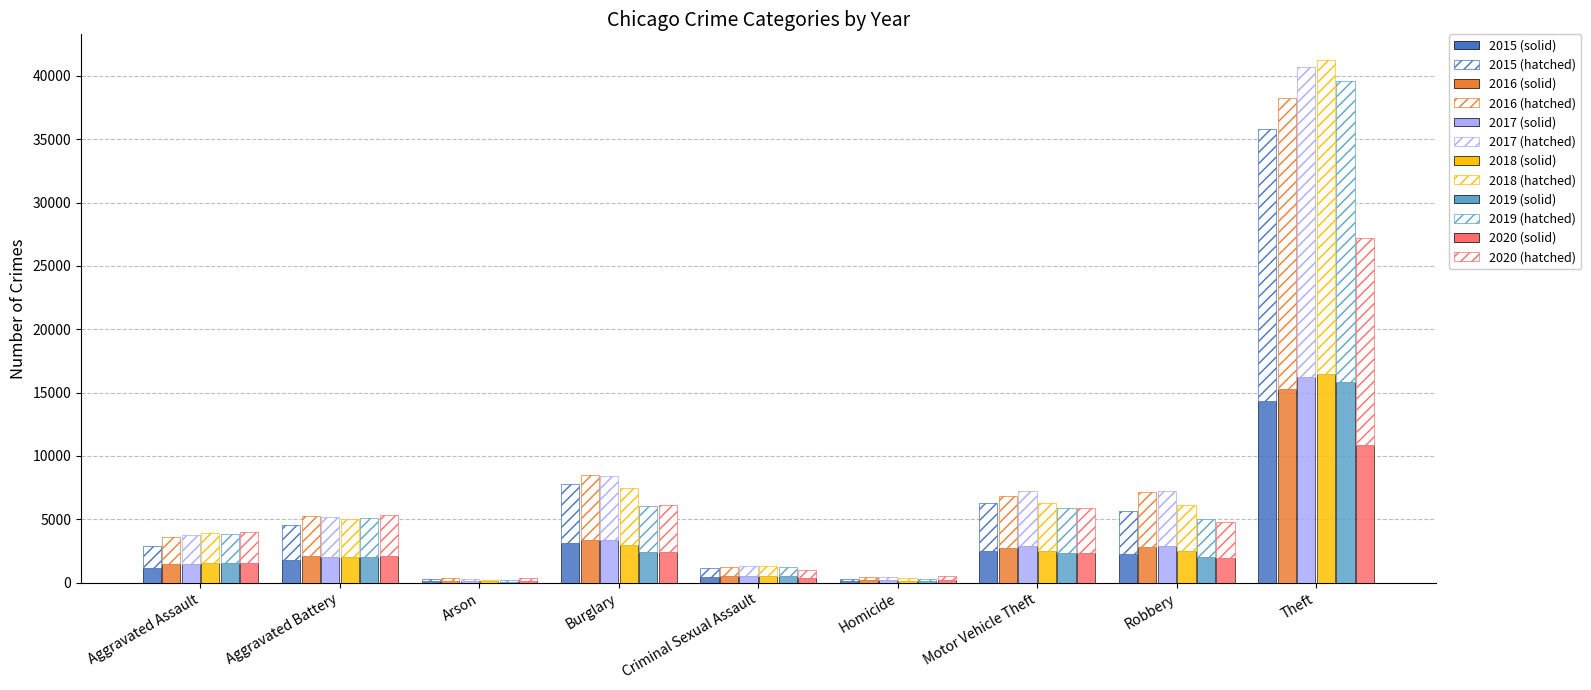

Which has a higher value, Aggravated Assault or Burglary?

Burglary